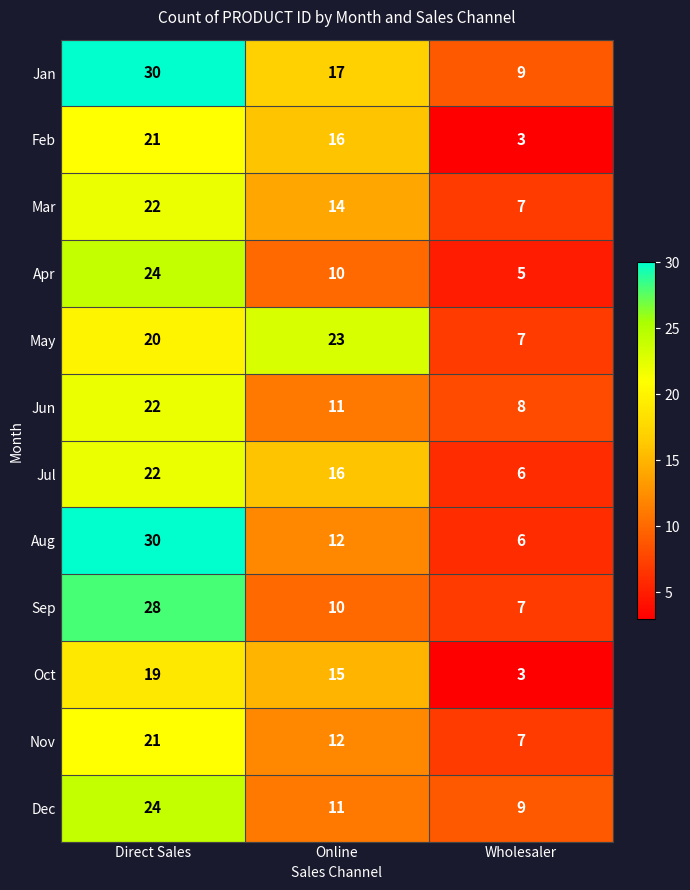

Which series changed the most between Online and Wholesaler?

May